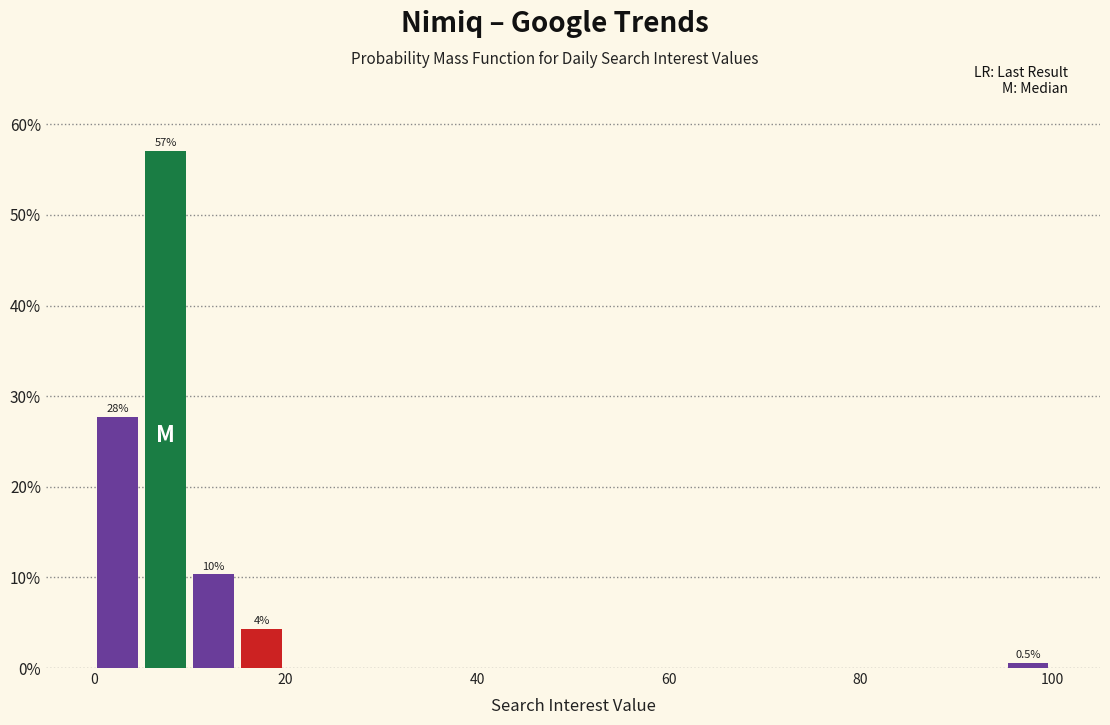

Around what value on the x-axis is the tallest bar? Give the approximate position of its centre, as read against the axis.

8